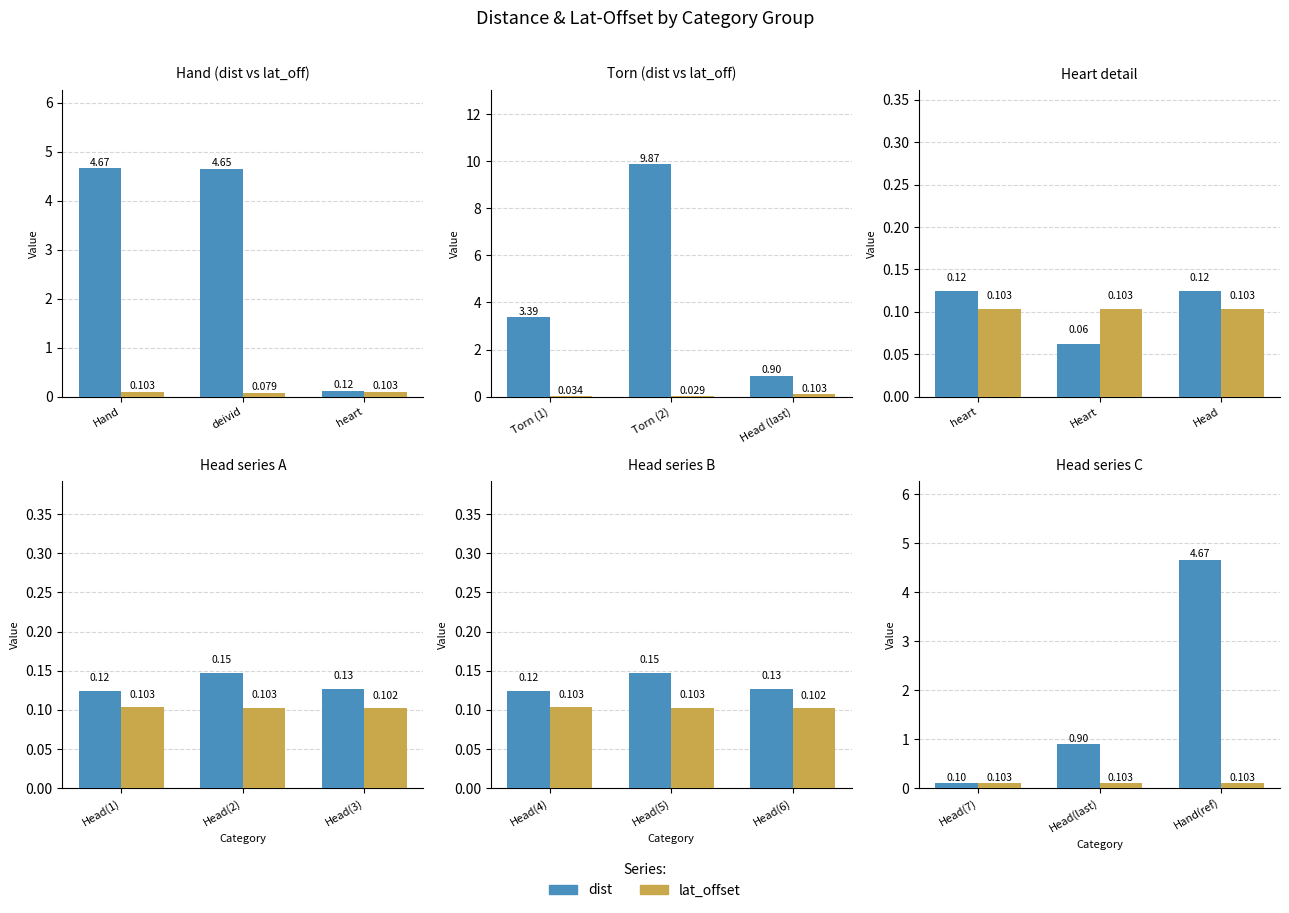

The value of dist at Hand(ref) is 6.7. True or false?

False